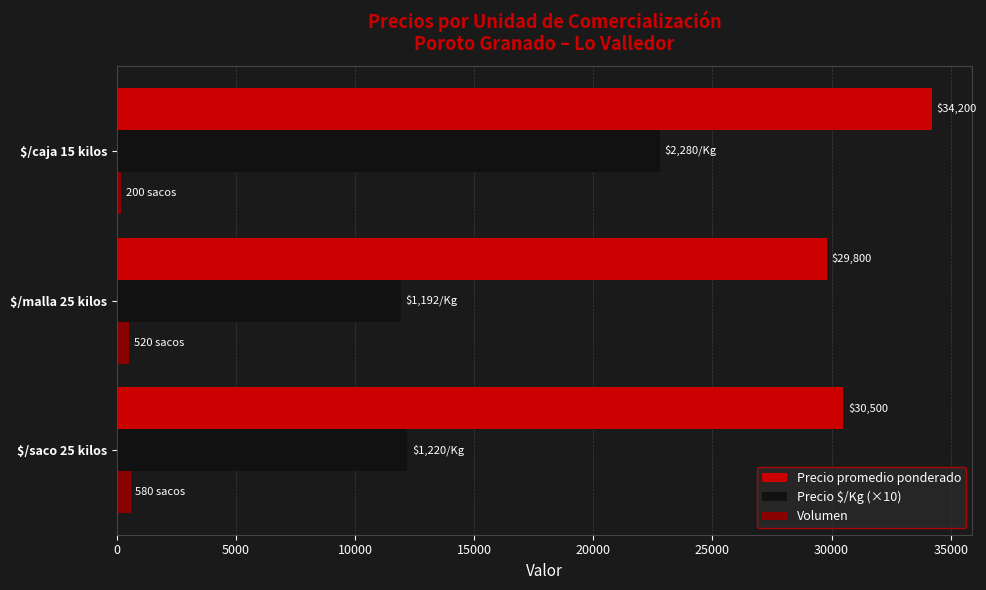

Which series has the largest total across all categories?

Precio promedio ponderado